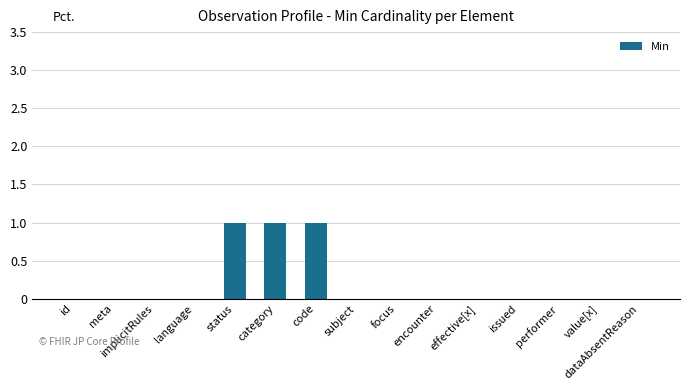

Is it true that the value at performer is 0?

True